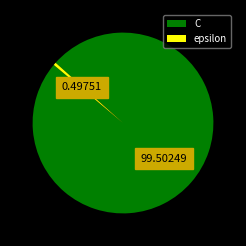

Which slice is the largest?

C